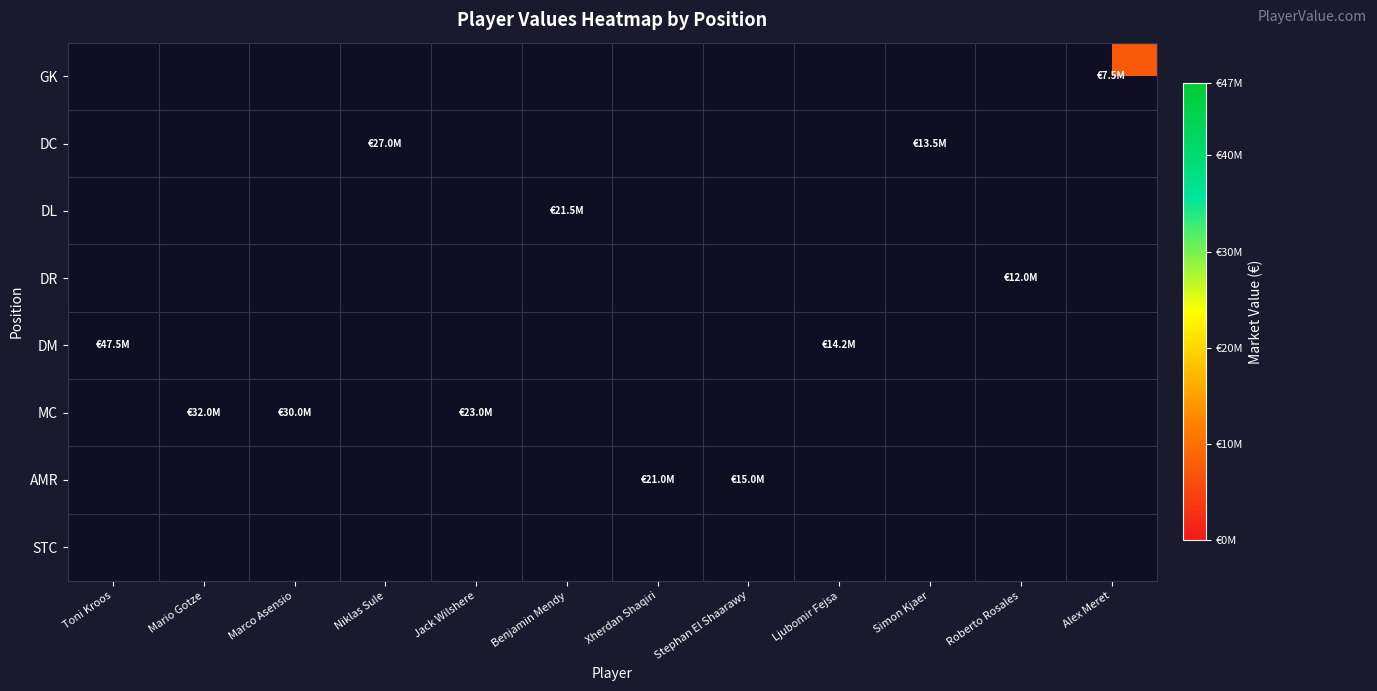

At Niklas Sule, list the series in order from largest to smallest.

GK, DC, DL, DR, DM, MC, AMR, STC